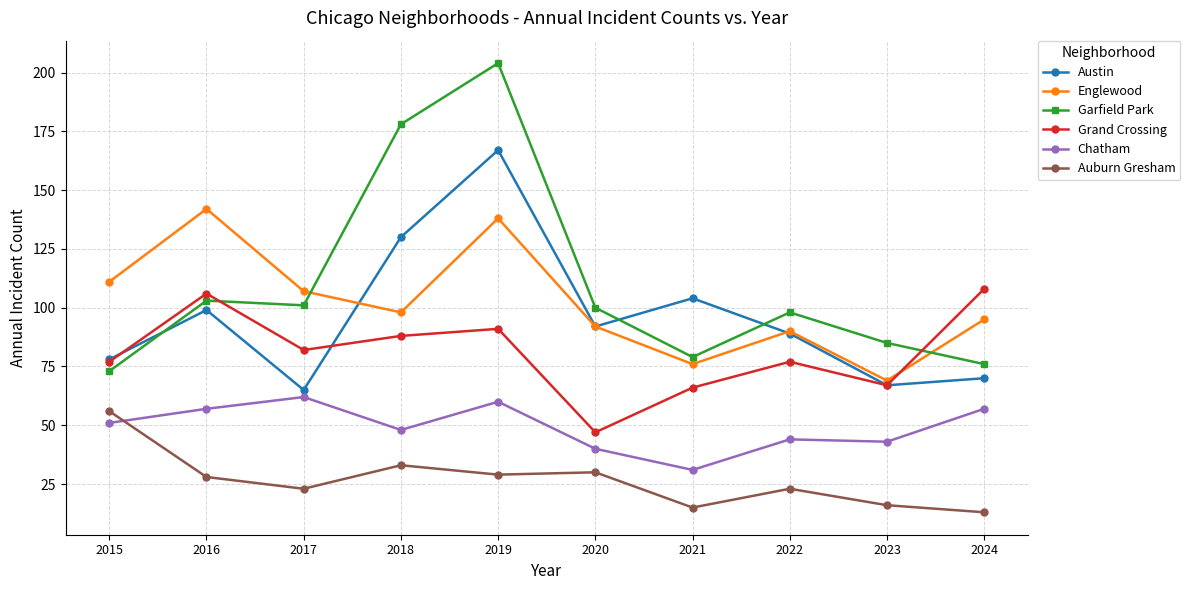

What is the difference between the Englewood values at 2018 and 2021?

22